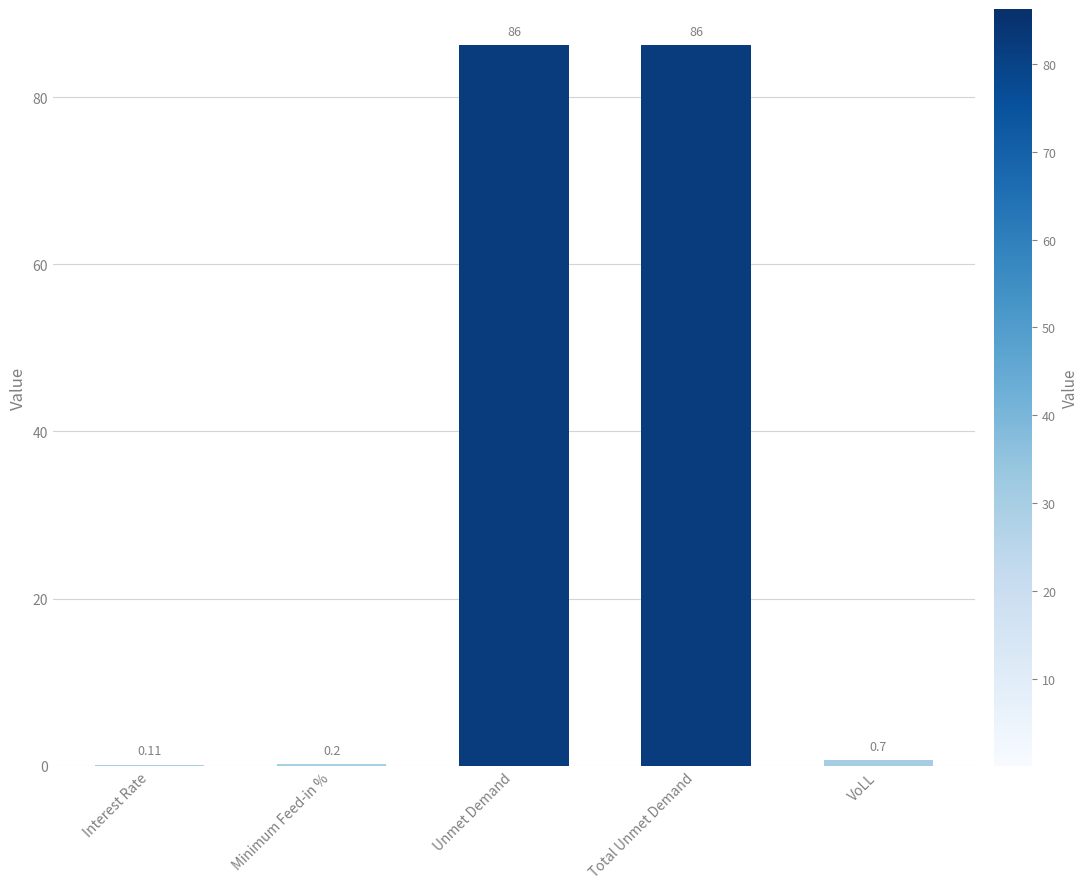

True or false: the data shows 86.3 at Unmet Demand.

True